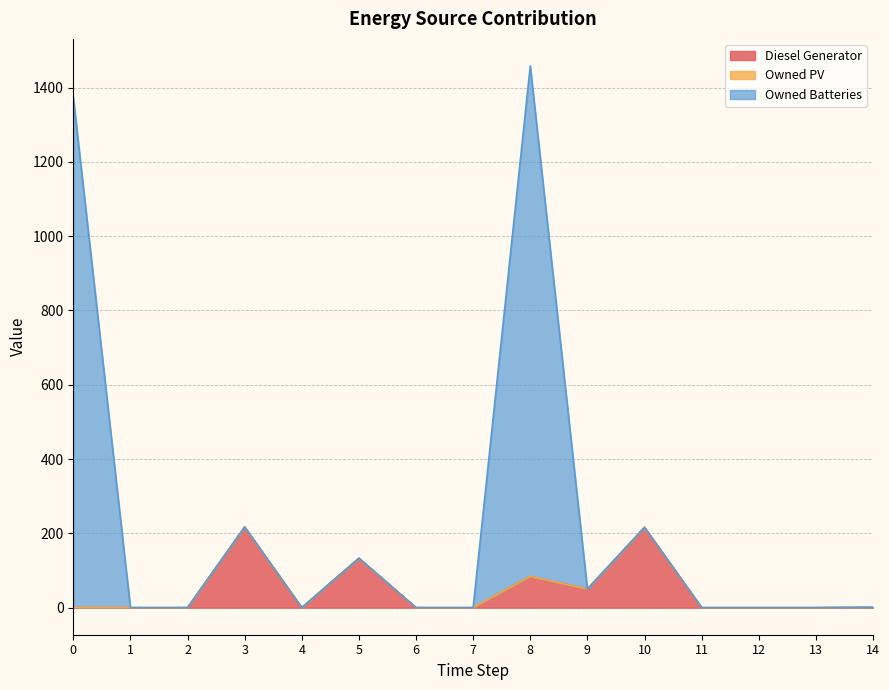

What is the highest value of the Owned Batteries series?

1458